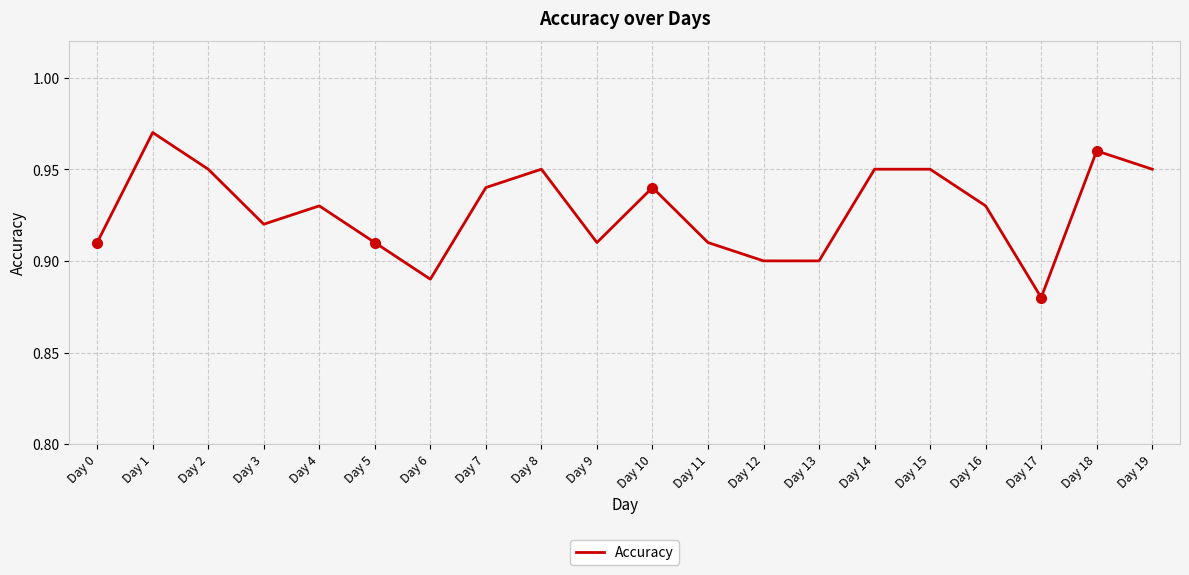

At which category does the chart reach its minimum across all series?

Day 17